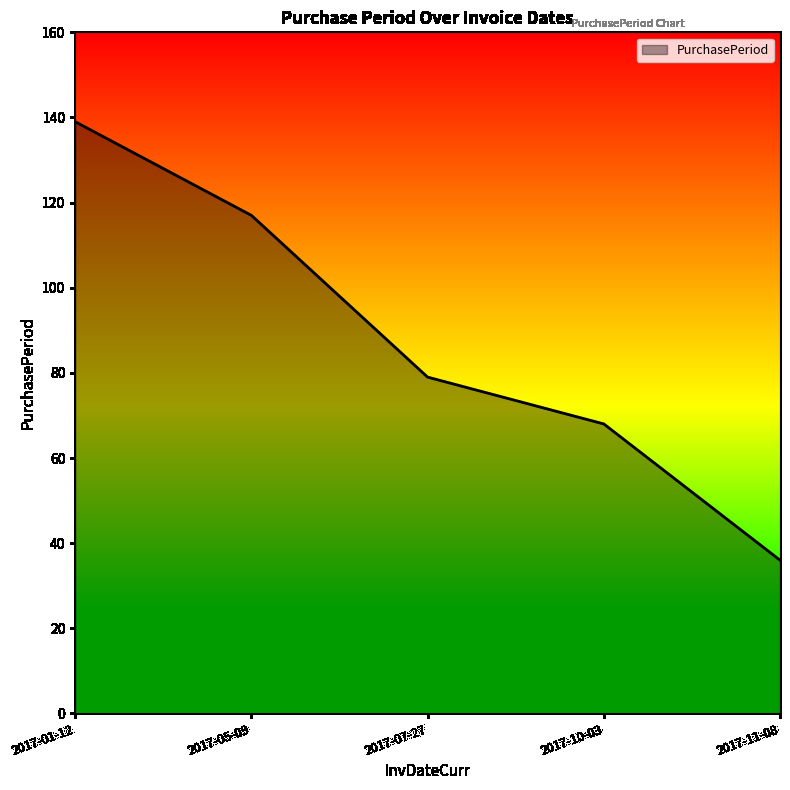

Reading left to right, list all the values displayed in this chart.

139	117	79	68	36